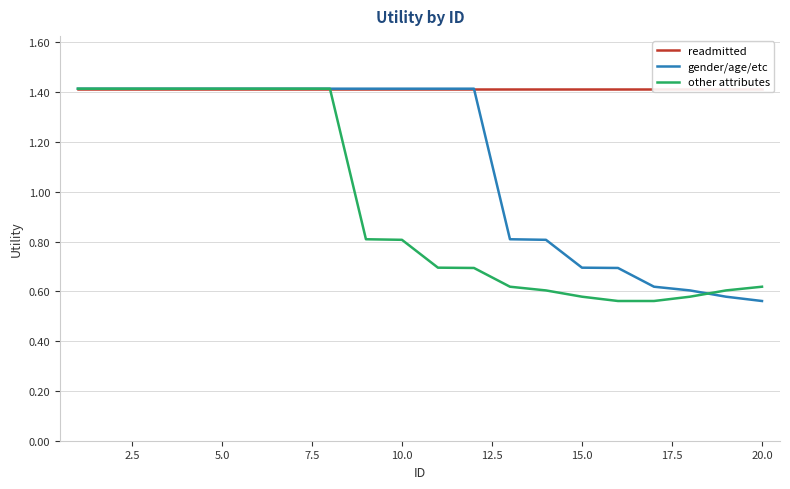

The value of other attributes at 15.0 is 1.0. True or false?

False